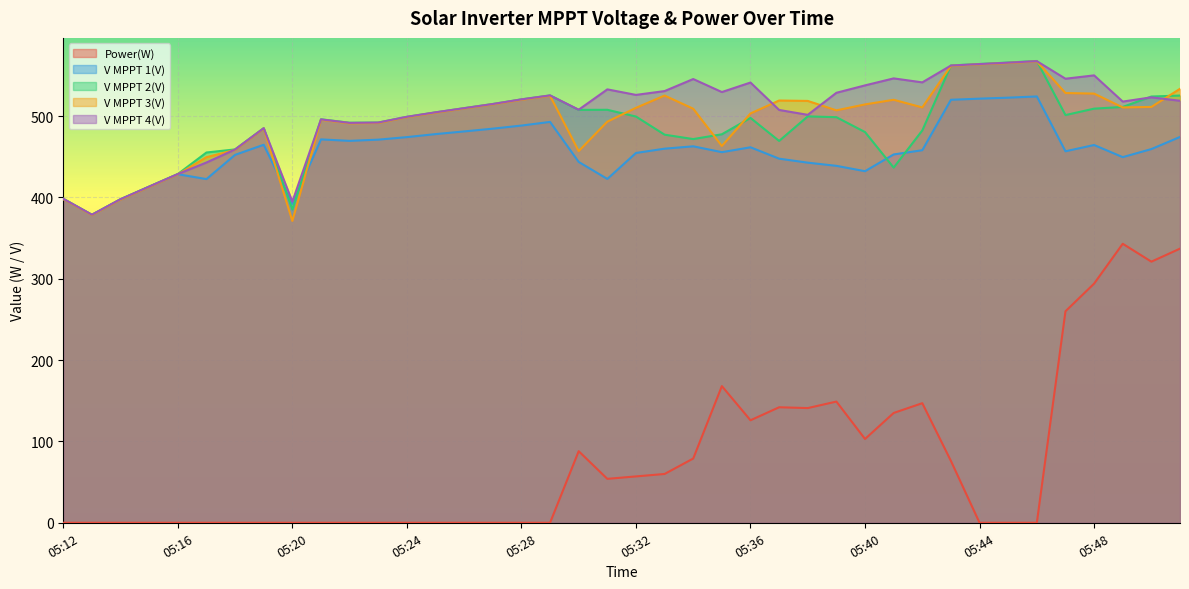

Count the number of categories in the chart.

40